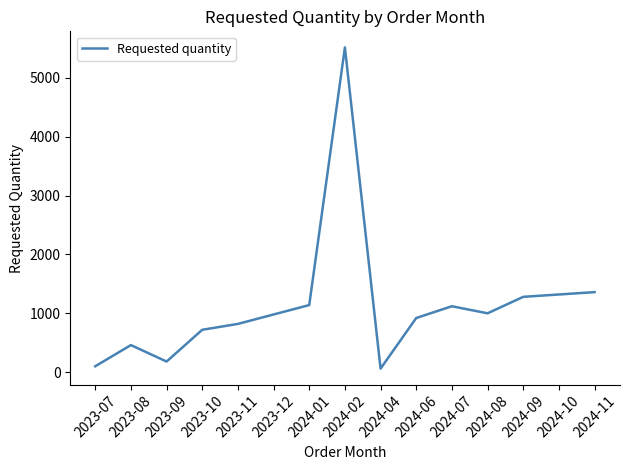

What is the difference between the maximum and minimum values?

5460